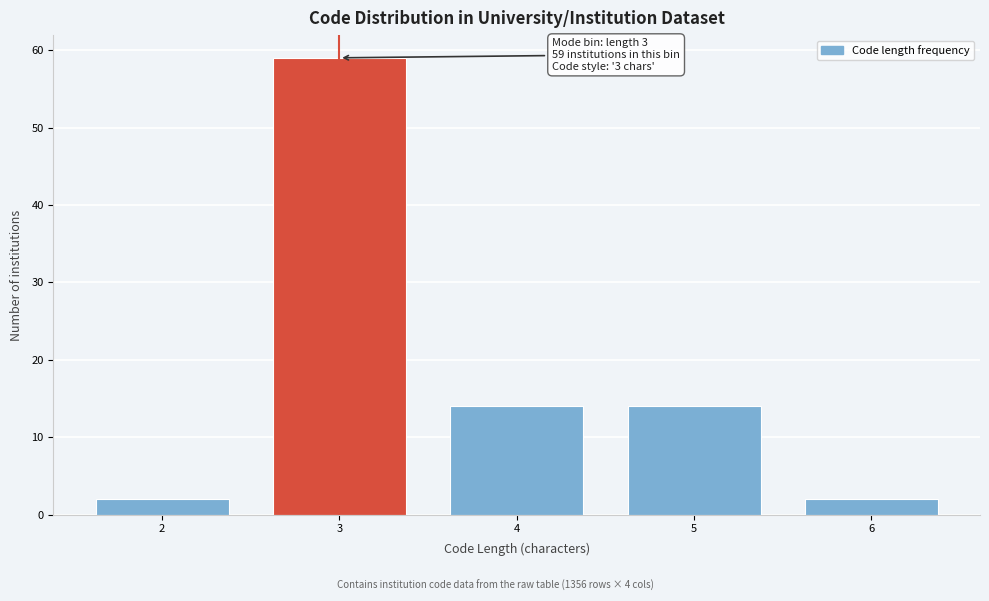

Reading left to right, transcribe all the data shown in this chart.

2=2	3=59	4=14	5=14	6=2